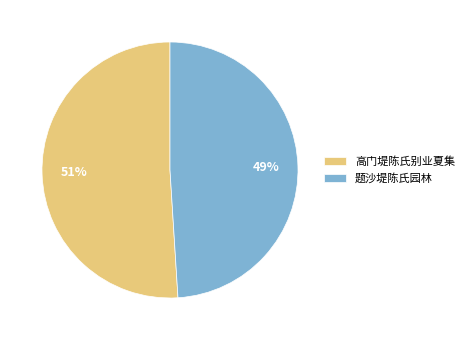

True or false: 高门堤陈氏别业夏集 accounts for 38% of the total.

False